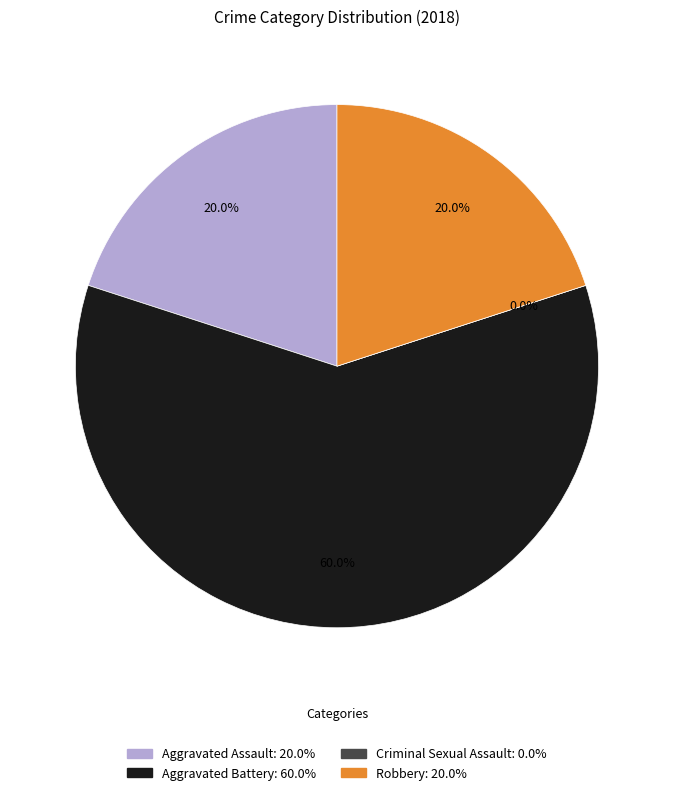

To the nearest percent, what is the difference between the Aggravated Assault and Criminal Sexual Assault slice percentages?

20%